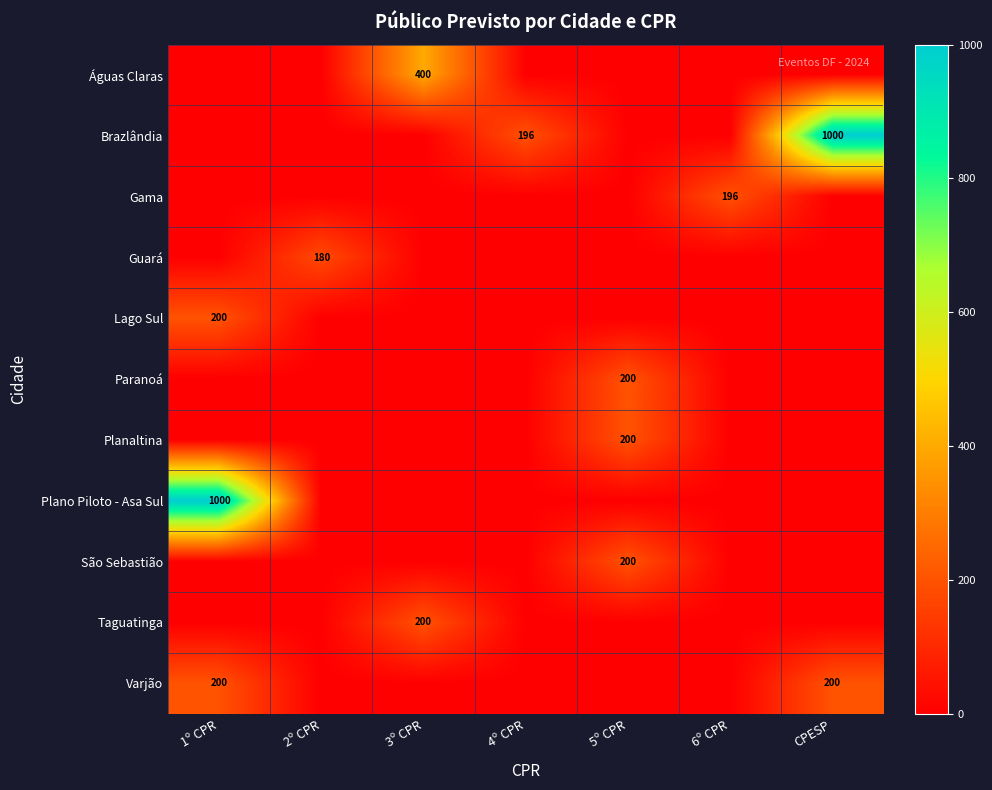

The Gama series shows 196 at 6º CPR. True or false?

True